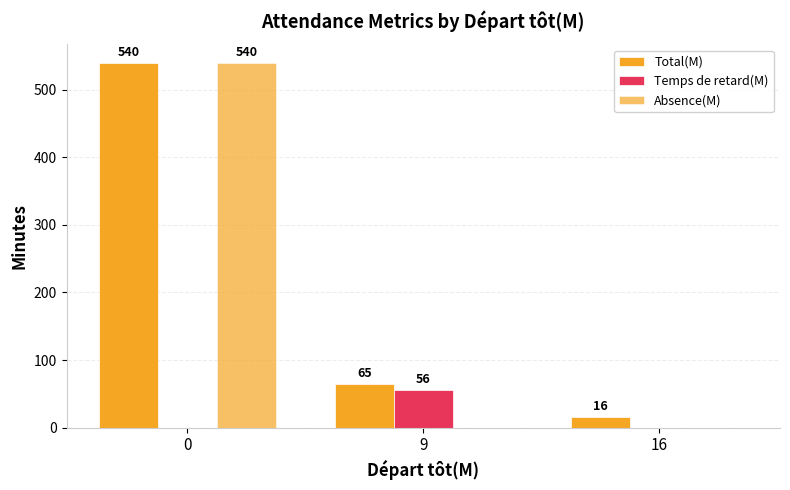

Does the chart contain stacked bars?

No